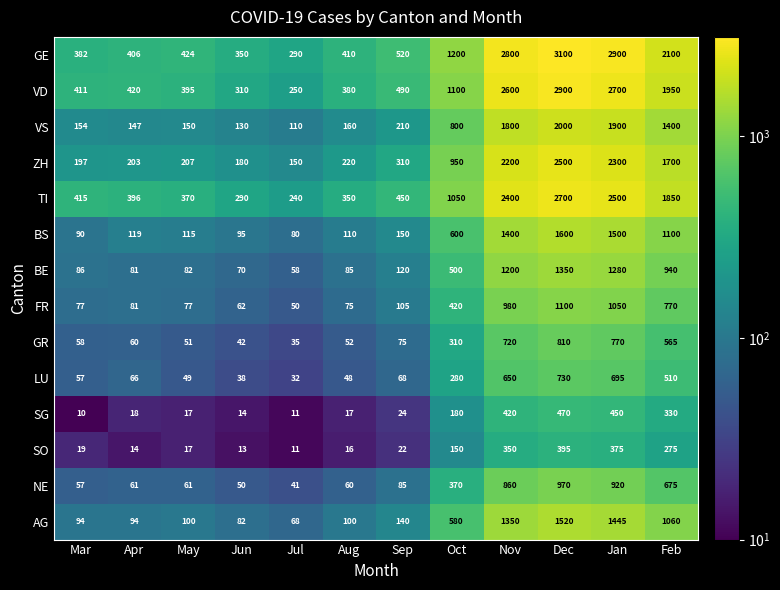

Which series has the largest range (max minus min)?

GE